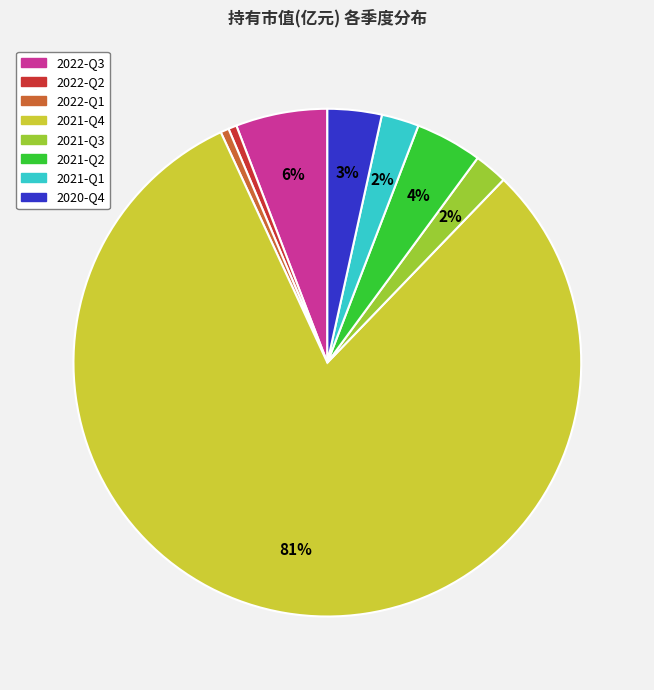

How many segments does this pie chart have?

8